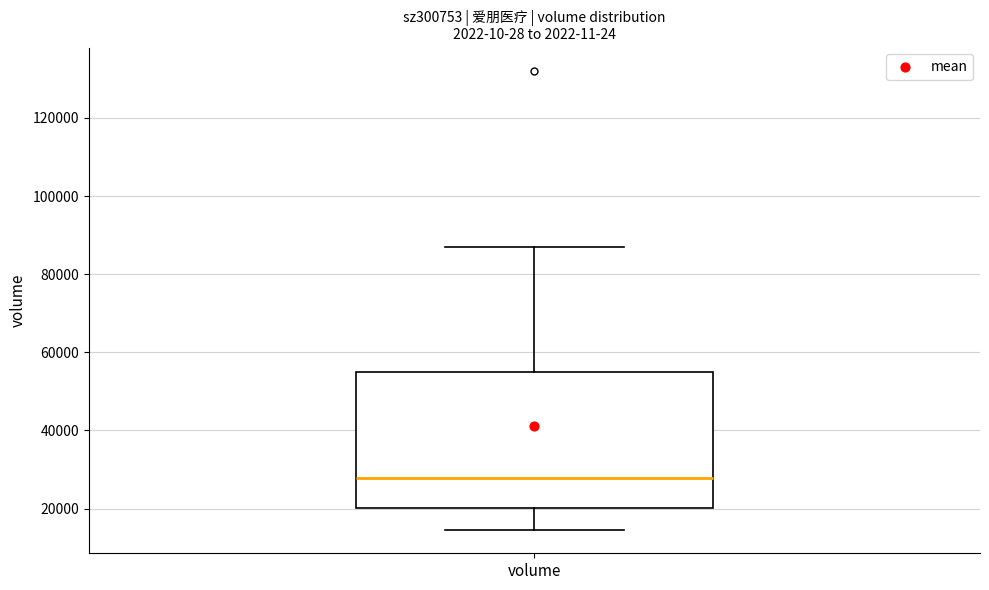

Transcribe this box plot: give where the median line is, the range the box spans, and where the two whiskers end, as read against the y-axis. The values are not printed on the chart, so give them approximately, as read against the axis.

median 28000, box 20000 to 54000, whiskers 14000 to 88000